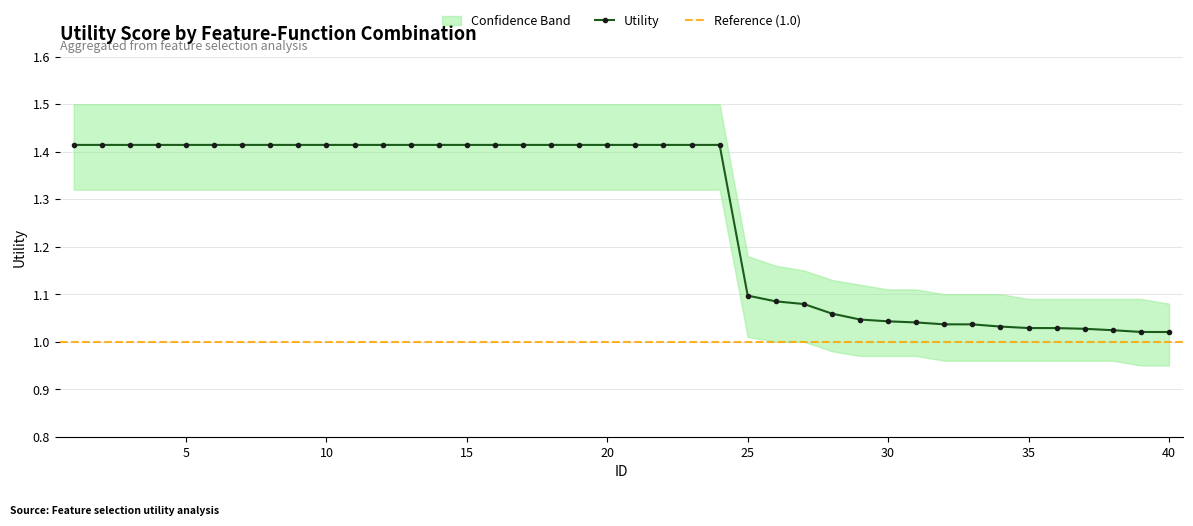

True or false: the data shows 1.4 at 22.

True